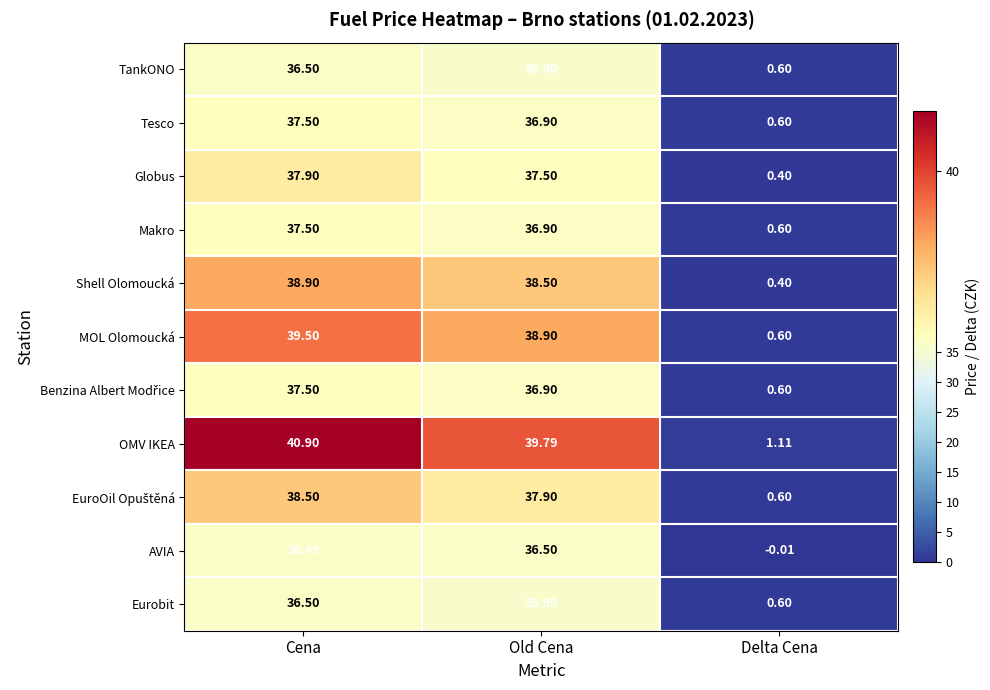

Which series changed the most between Old Cena and Delta Cena?

OMV IKEA